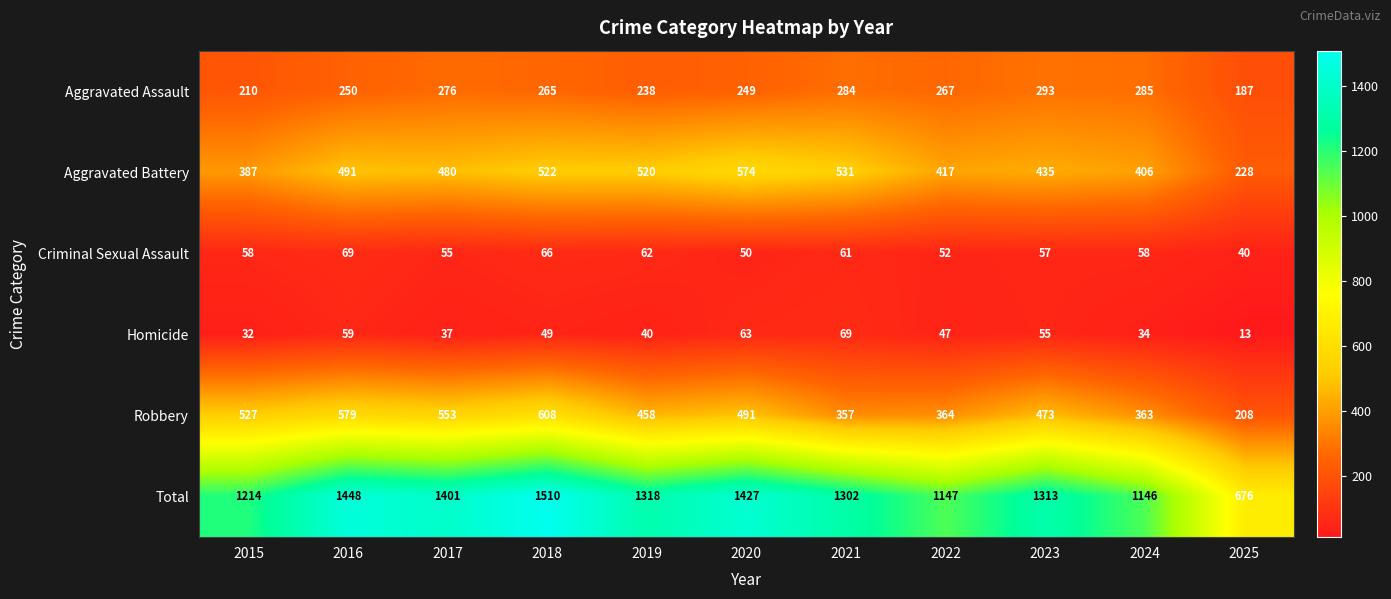

What is the difference between the Criminal Sexual Assault values at 2024 and 2016?

11